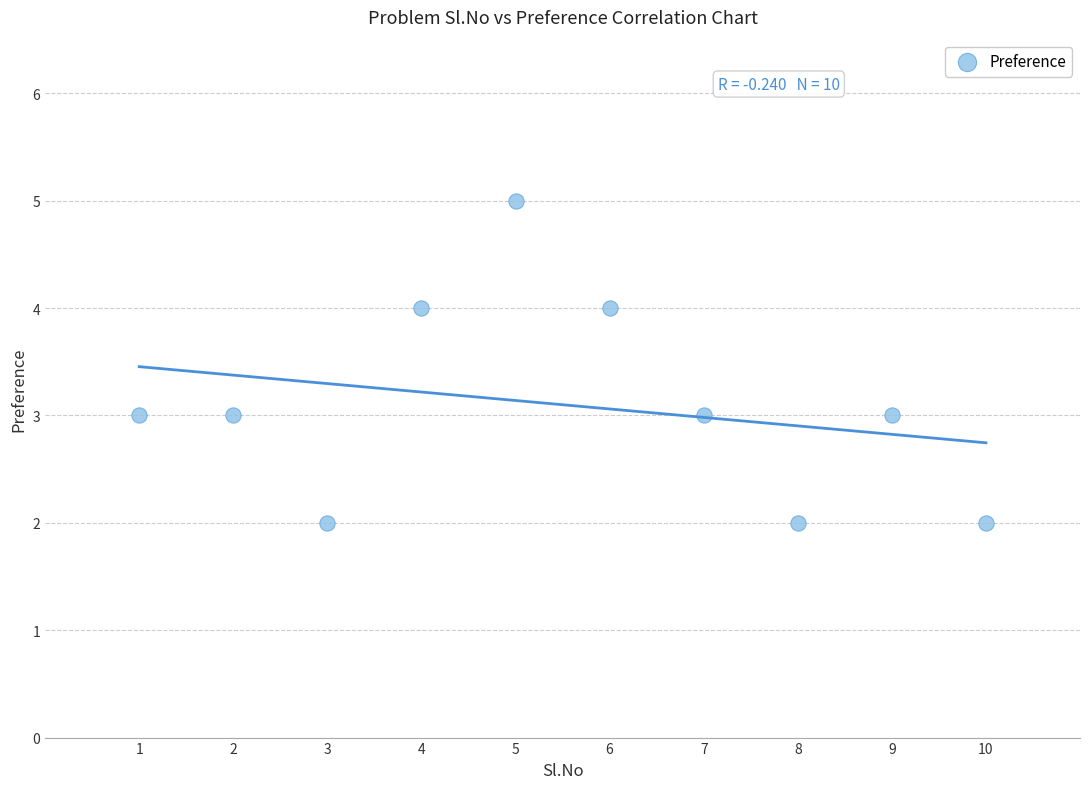

What is the average Y value?

3